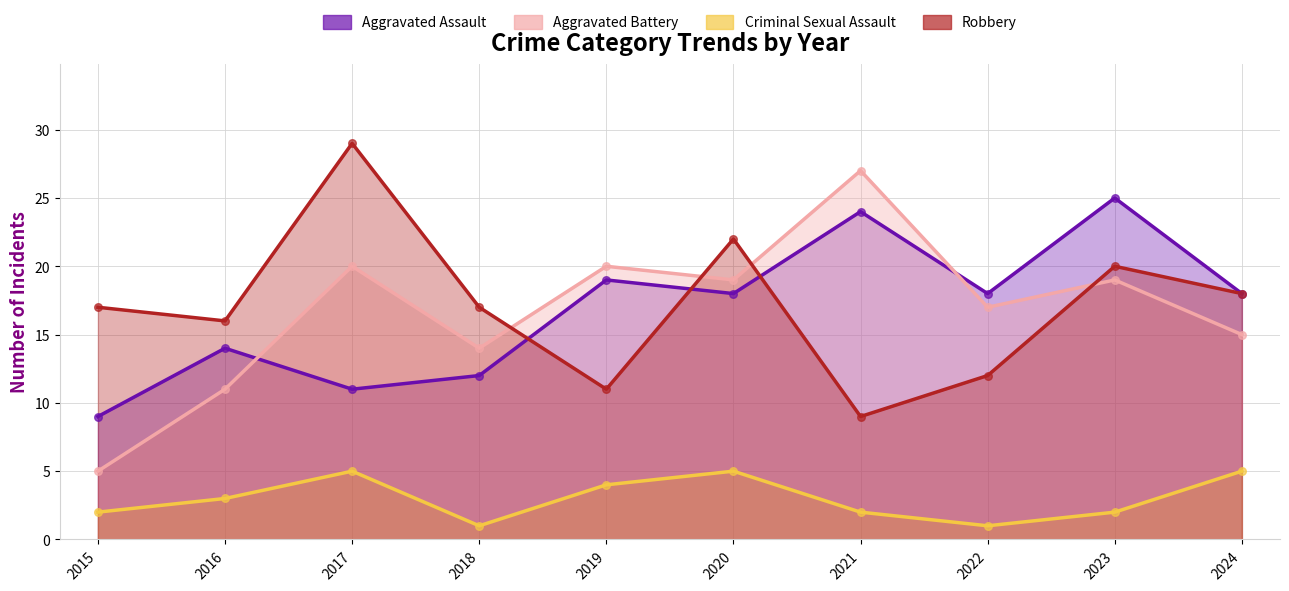

At how many categories does at least one series exceed 8?

10